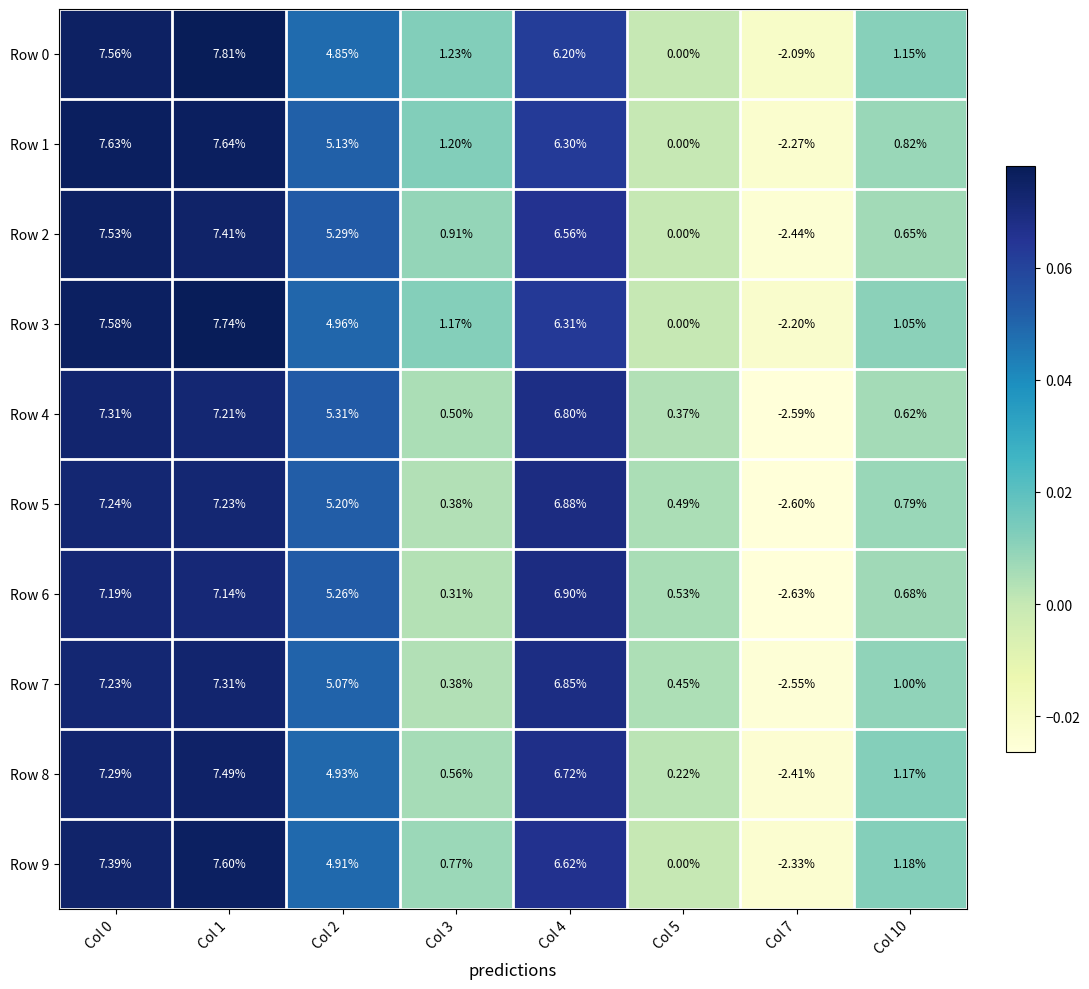

Is the value of Row 3 at Col 2 greater than the value of Row 1 at Col 3?

Yes